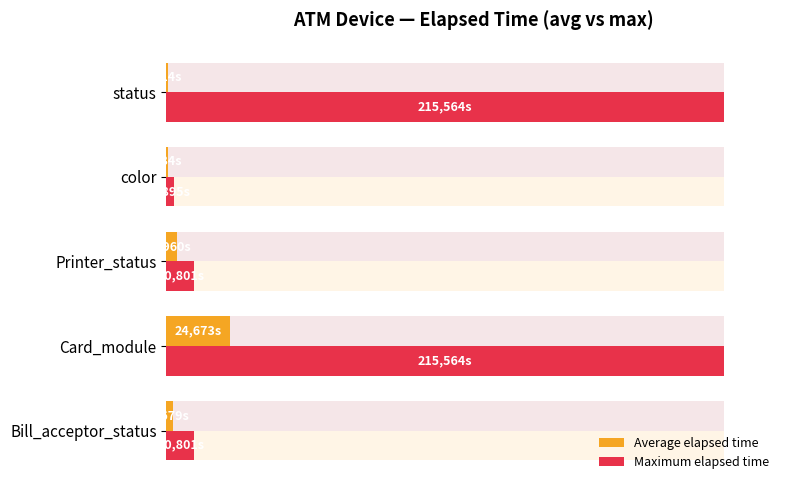

At Card_module, list the series in order from smallest to largest.

Average elapsed time, Maximum elapsed time